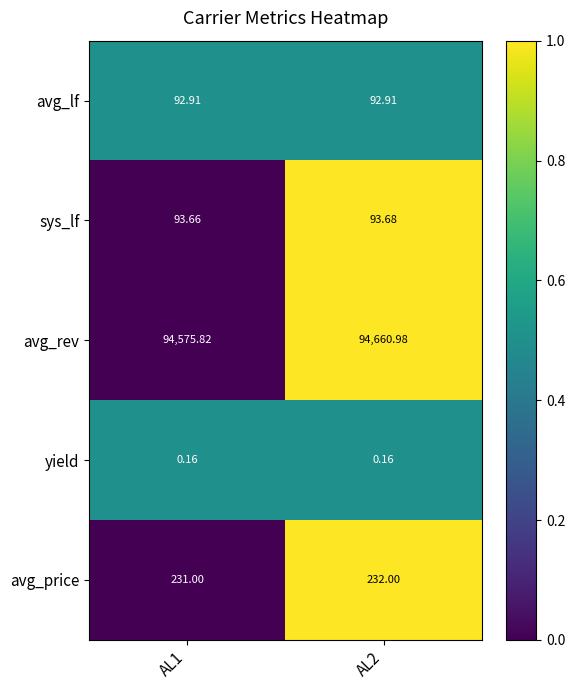

Which series changed the most between AL1 and AL2?

avg_rev